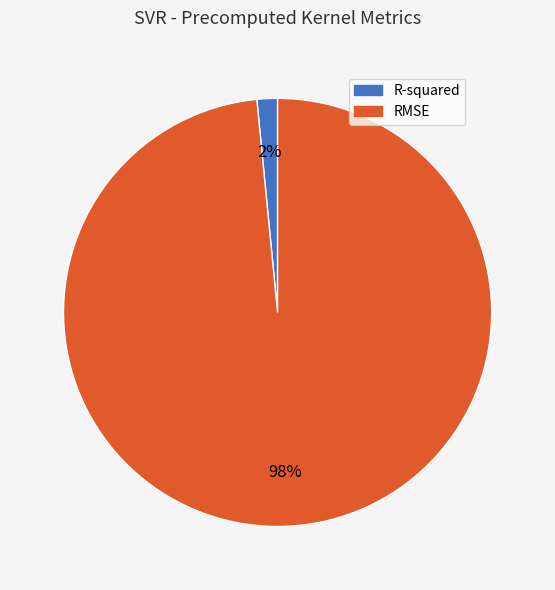

Is it true that RMSE is 98% of the pie?

True